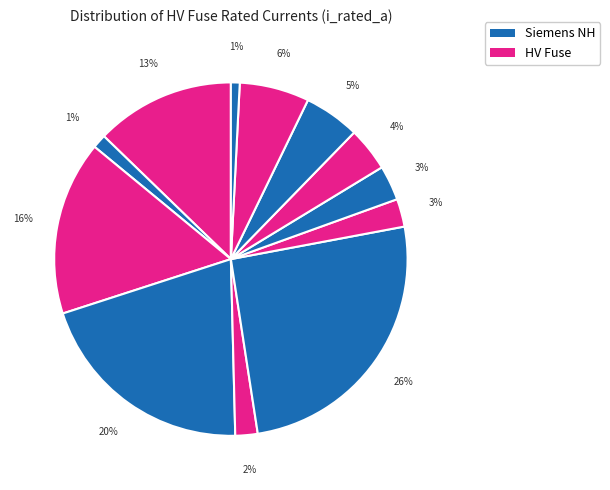

Count the number of slices in the pie.

12